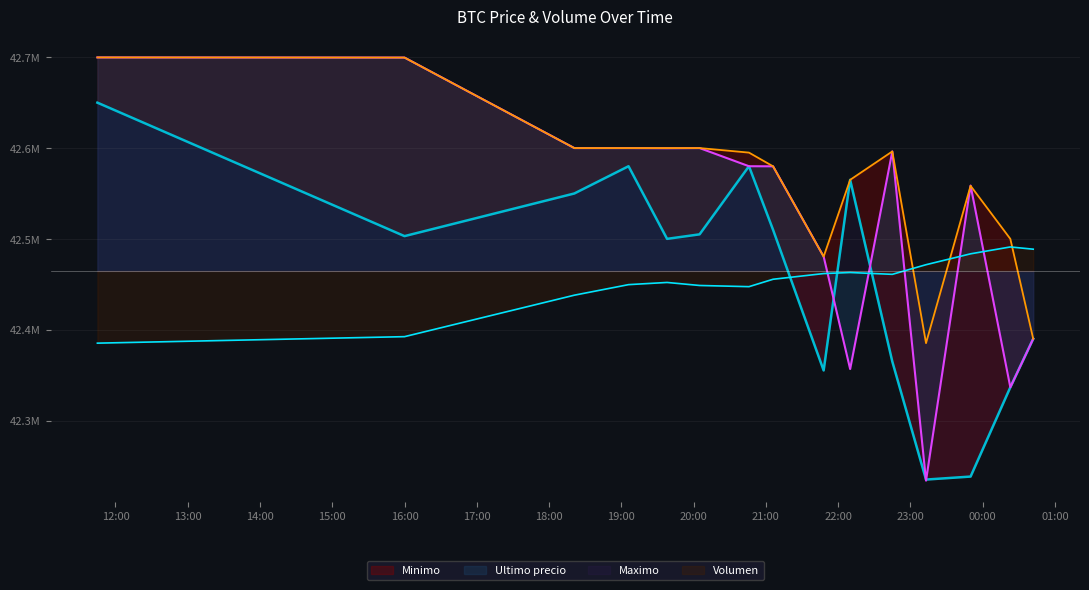

At which label does Minimo reach its minimum?

2021-04-05 23:13